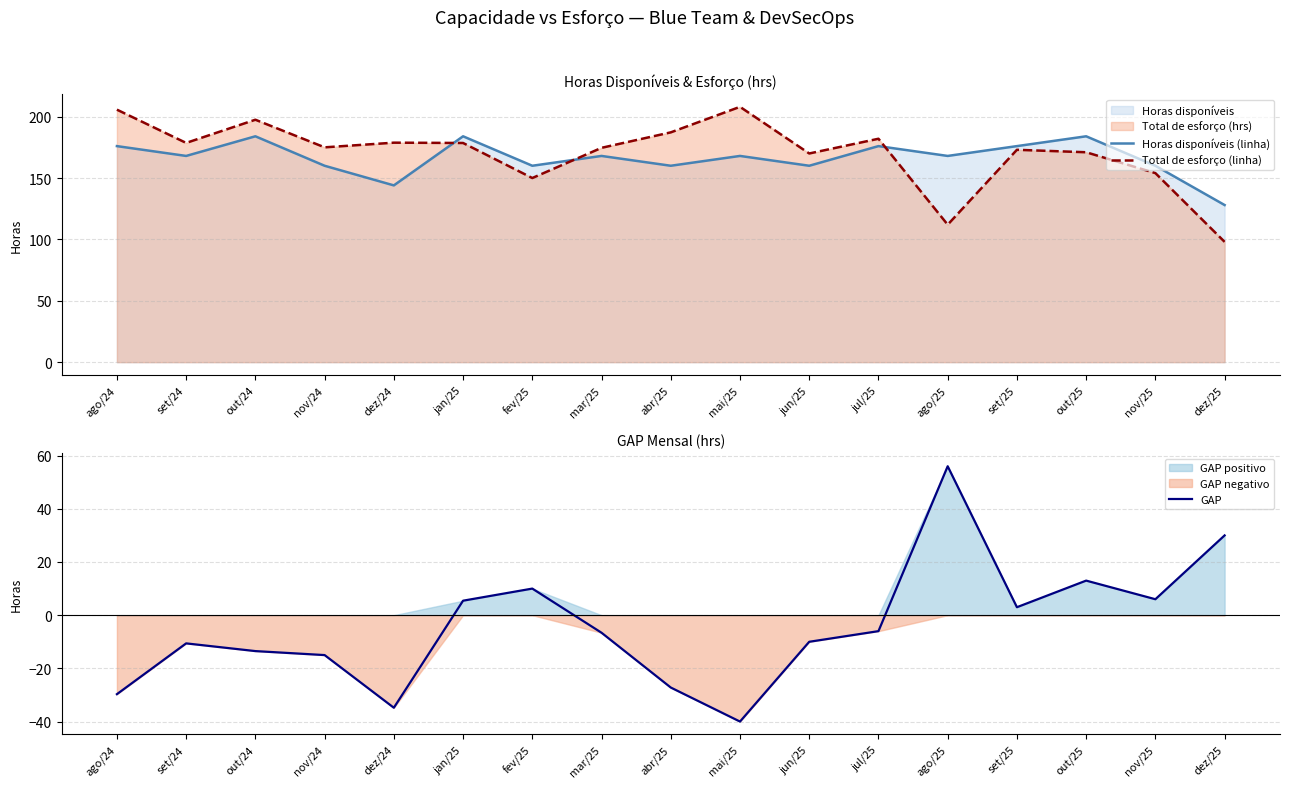

What is the label of the 1st point from the left?

ago/24